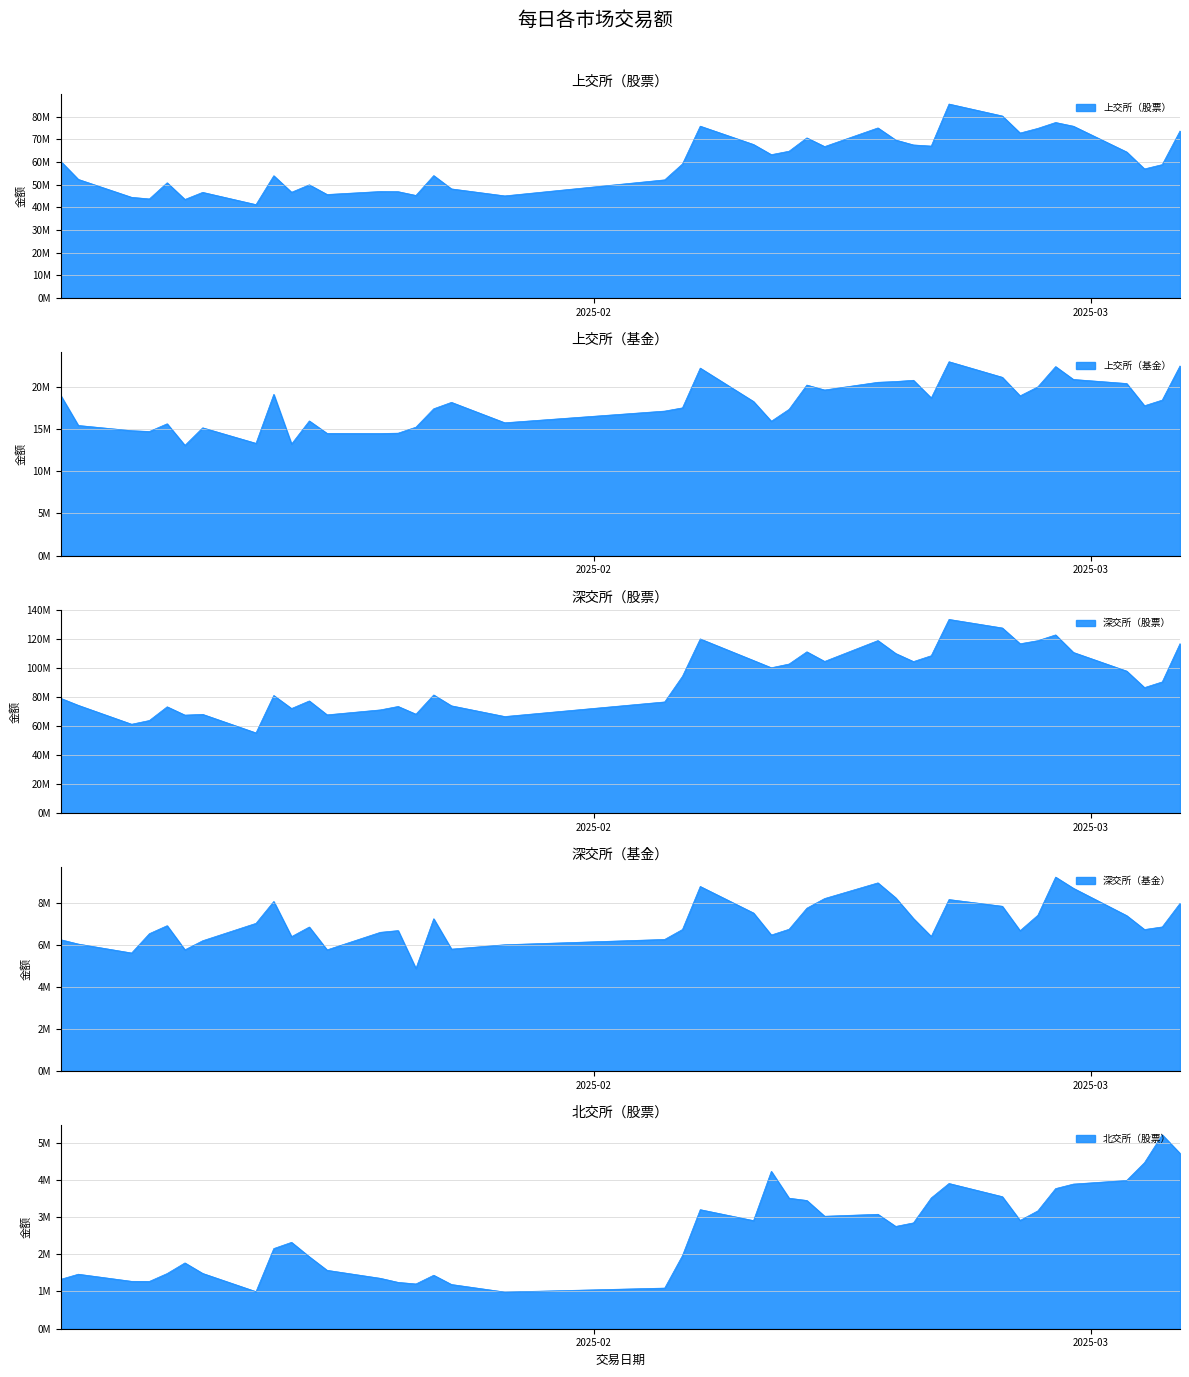

Which series changed the most between 2025-01-20 and 2025-02-21?

深交所（股票）